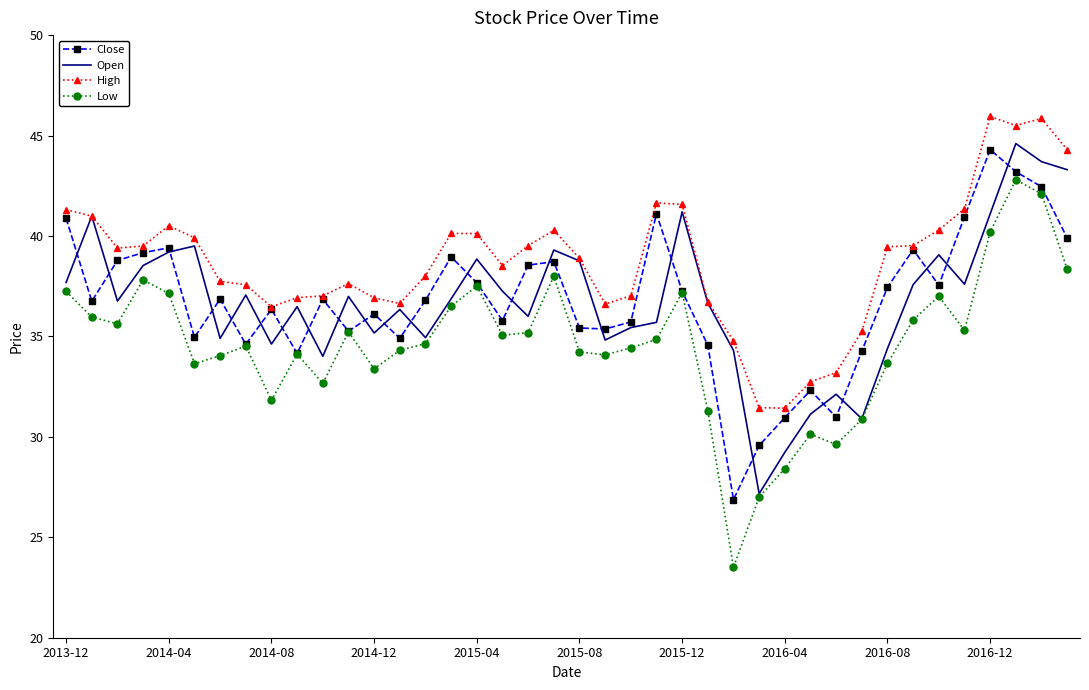

How many series are shown in this chart?

4